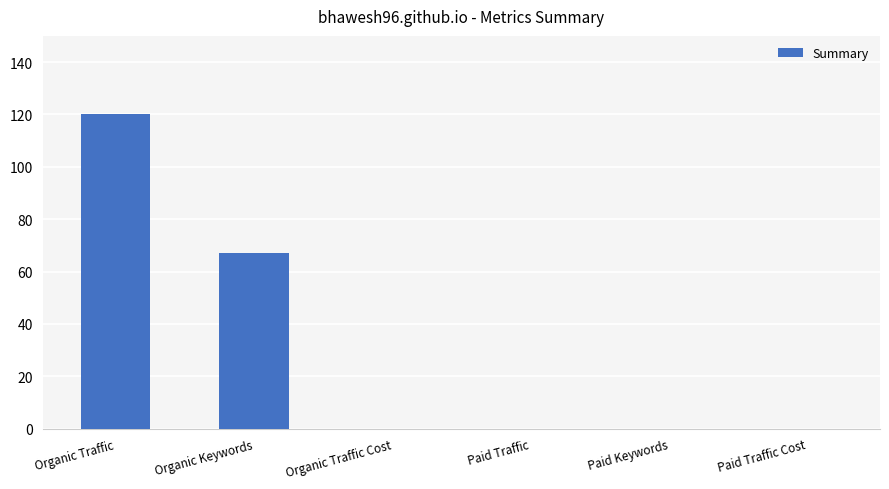

What is the sum of all values?

187